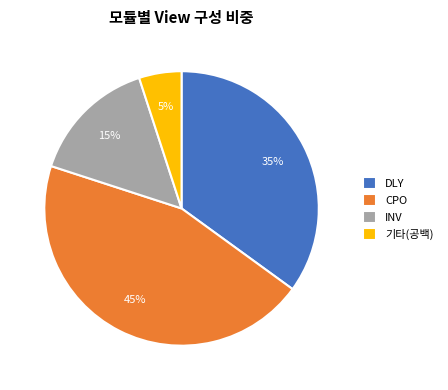

Rank the categories by value from highest to lowest.

CPO, DLY, INV, 기타(공백)